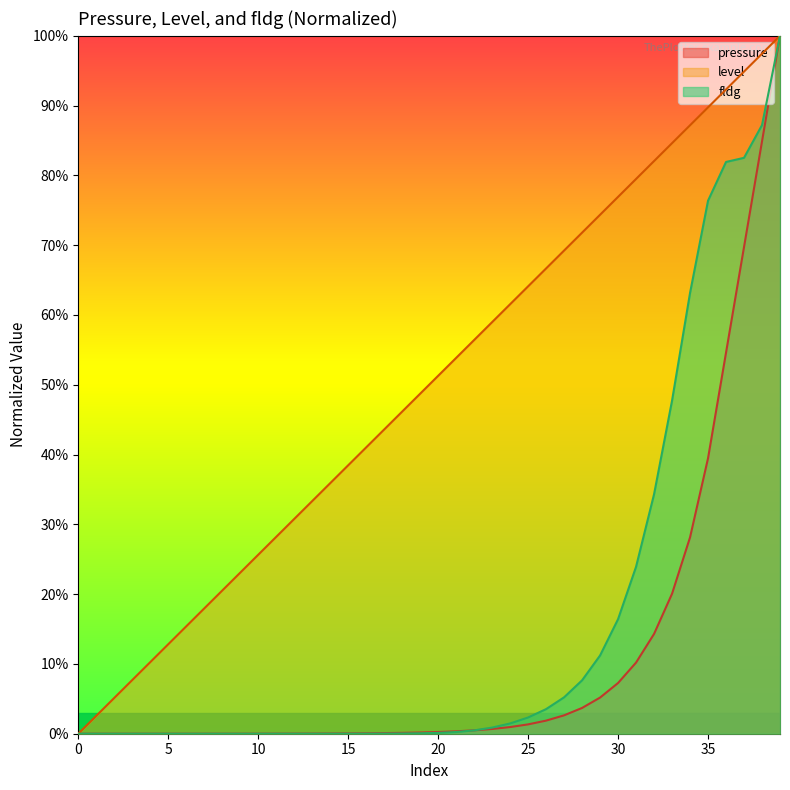

Reading left to right, list all the values displayed in this chart.

pressure: 0=0.0	1=0.0	2=0.0	3=0.0	4=0.0	5=0.0	6=0.0	7=0.0	8=0.0	9=0.0	10=0.0	11=0.0	12=0.0	13=0.0	14=0.0	15=0.0	16=0.0	17=0.0	18=0.0	19=0.0	20=0.0	21=0.0	22=0.0	23=0.0	24=0.0	25=0.0	26=0.0	27=0.0	28=0.0	29=0.1	30=0.1	31=0.1	32=0.1	33=0.2	34=0.3	35=0.4	36=0.5	37=0.7	38=0.8	39=1.0
level: 0=0.0	1=0.0	2=0.1	3=0.1	4=0.1	5=0.1	6=0.2	7=0.2	8=0.2	9=0.2	10=0.3	11=0.3	12=0.3	13=0.3	14=0.4	15=0.4	16=0.4	17=0.4	18=0.5	19=0.5	20=0.5	21=0.5	22=0.6	23=0.6	24=0.6	25=0.6	26=0.7	27=0.7	28=0.7	29=0.7	30=0.8	31=0.8	32=0.8	33=0.8	34=0.9	35=0.9	36=0.9	37=0.9	38=1.0	39=1.0
fldg: 0=0.0	1=0.0	2=0.0	3=0.0	4=0.0	5=0.0	6=0.0	7=0.0	8=0.0	9=0.0	10=0.0	11=0.0	12=0.0	13=0.0	14=0.0	15=0.0	16=0.0	17=0.0	18=0.0	19=0.0	20=0.0	21=0.0	22=0.0	23=0.0	24=0.0	25=0.0	26=0.0	27=0.1	28=0.1	29=0.1	30=0.2	31=0.2	32=0.3	33=0.5	34=0.6	35=0.8	36=0.8	37=0.8	38=0.9	39=1.0